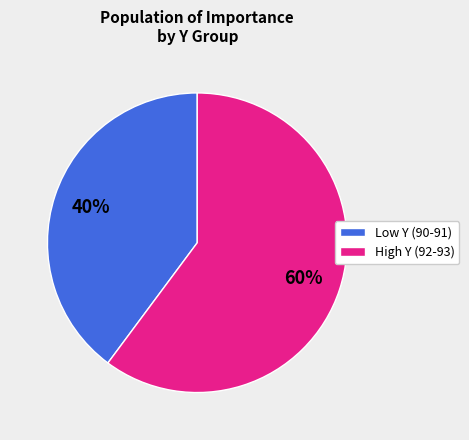

Do High Y (92-93) and Low Y (90-91) together represent more than half of the pie?

Yes